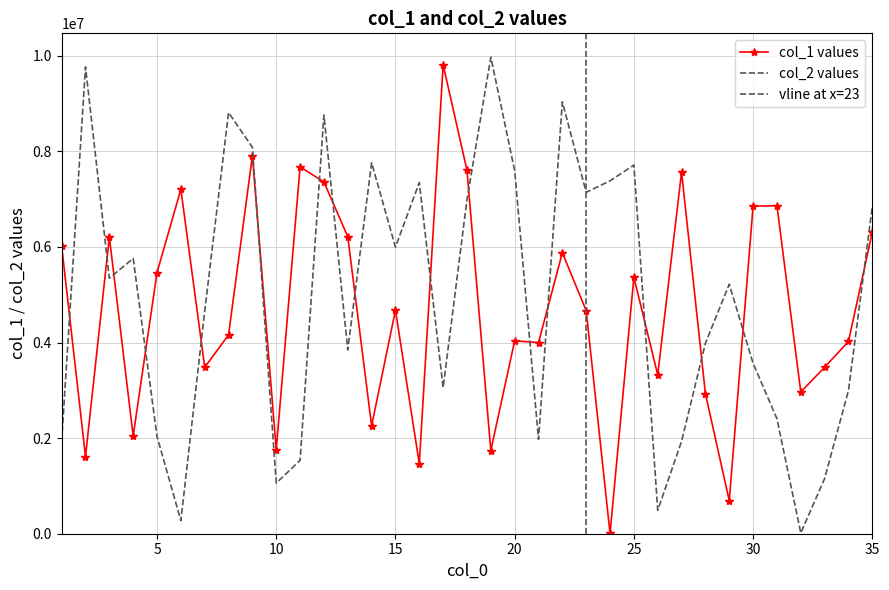

True or false: col_2 and col_1 intersect in this chart.

True